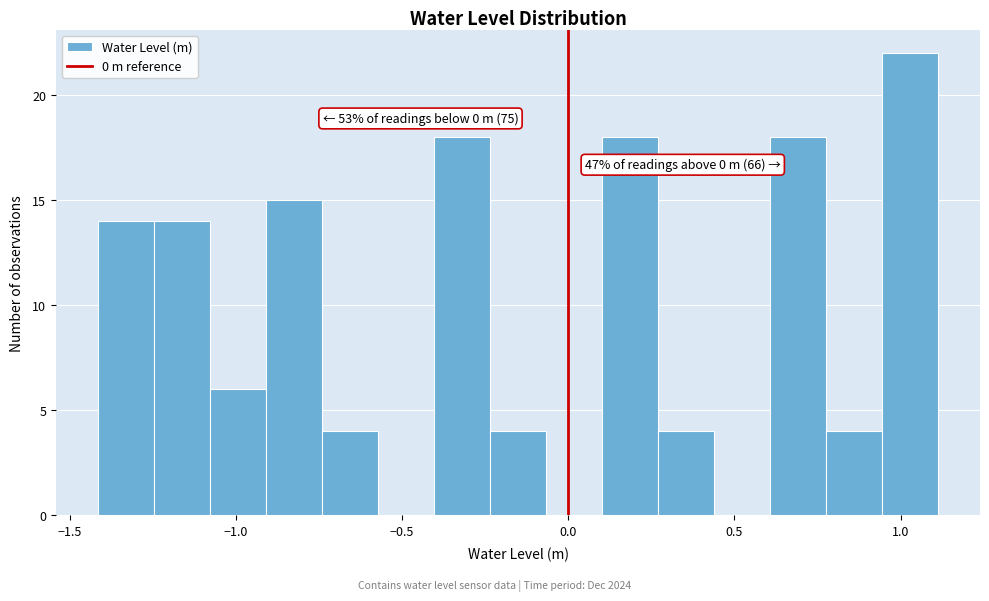

Read against the x-axis, roughly where is the centre of the tallest bar?

1.05